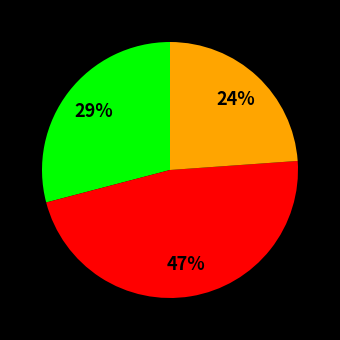

To the nearest percent, what is the average slice percentage?

33%